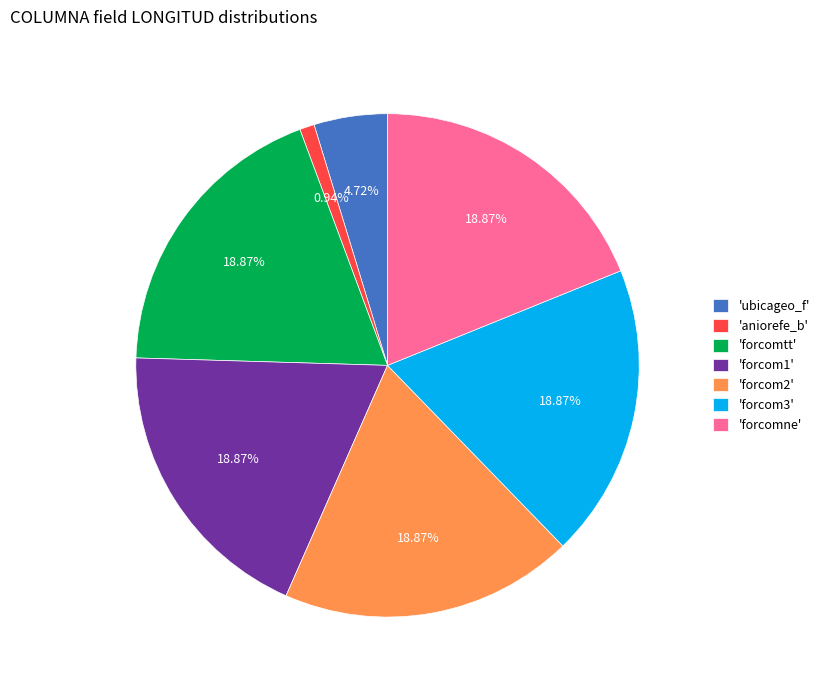

Does any single category account for the majority?

No